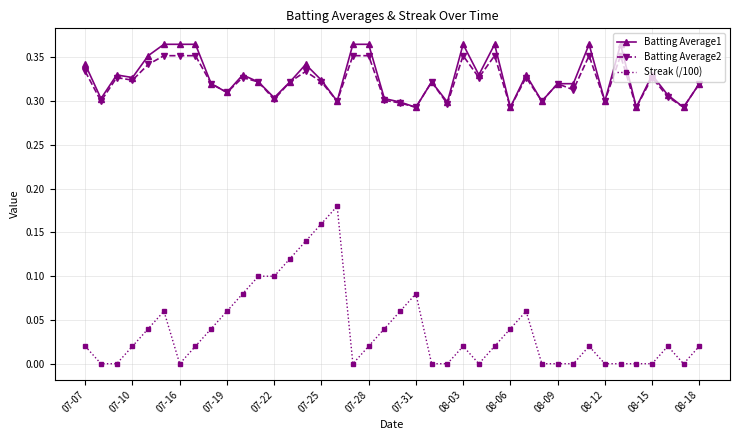

True or false: Streak (/100) has more than 0 interior local peaks.

True